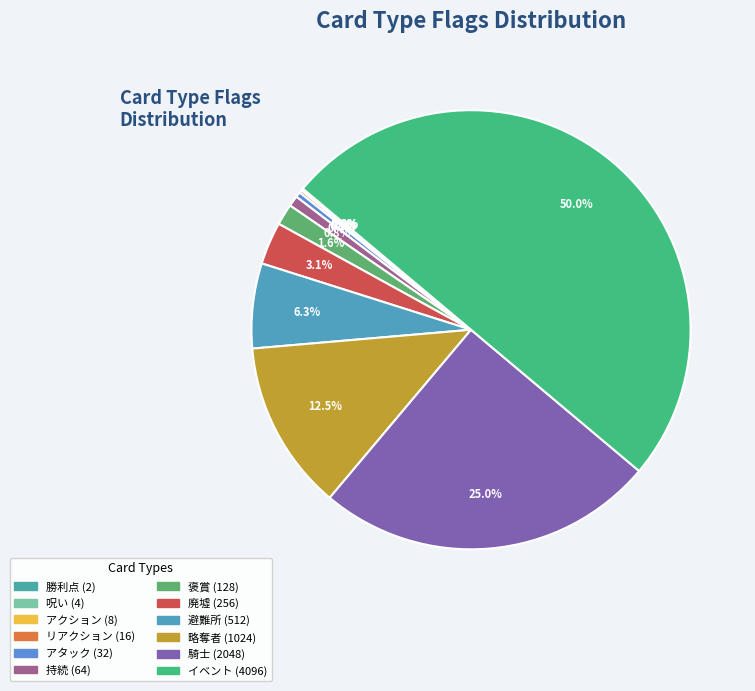

How many slices are in this pie chart?

12